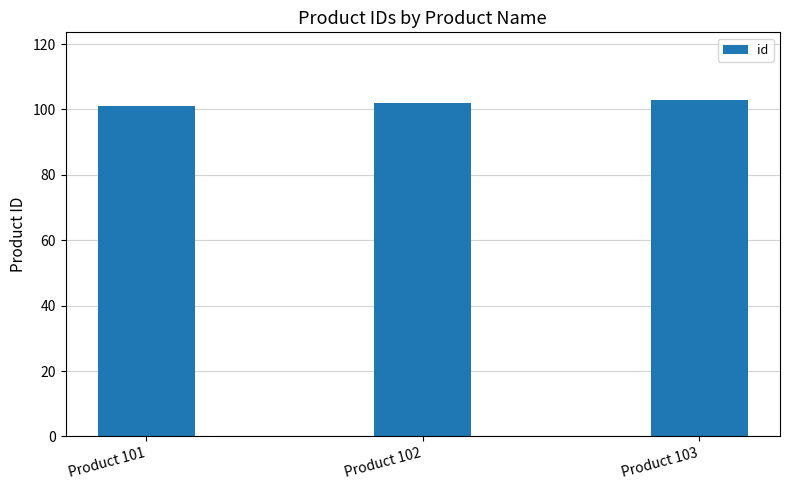

List the labels in order of value, largest first.

Product 103, Product 102, Product 101